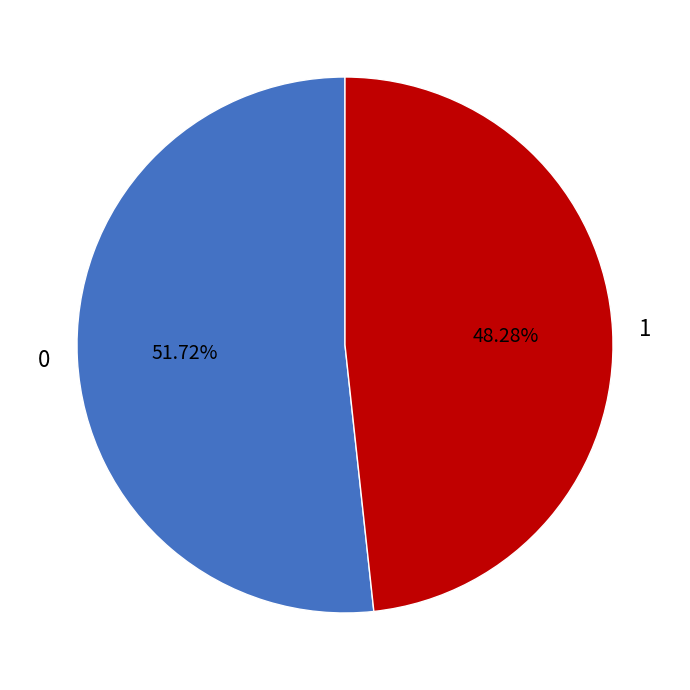

Combined, what portion of the pie is 1 and 0?

100.0%